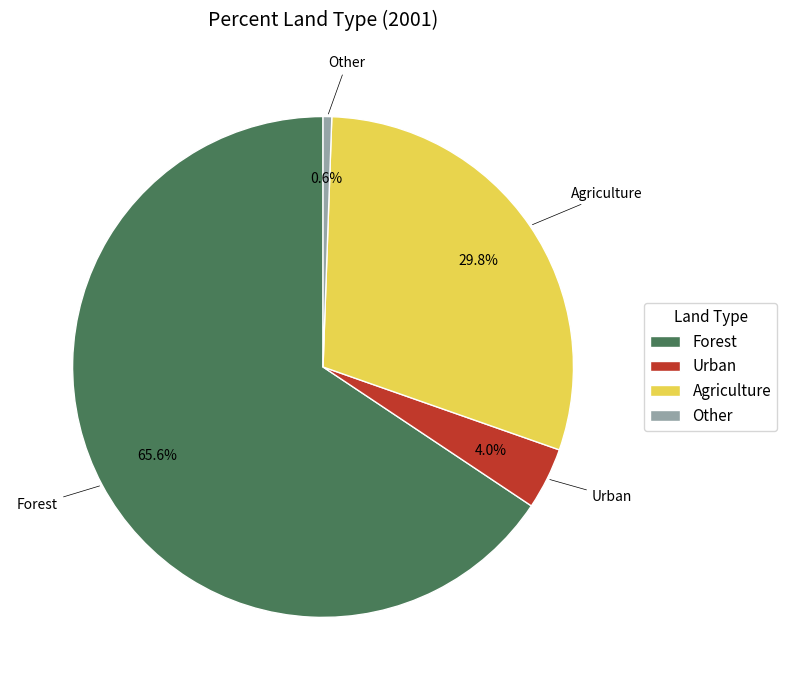

How many slices are in this pie chart?

4